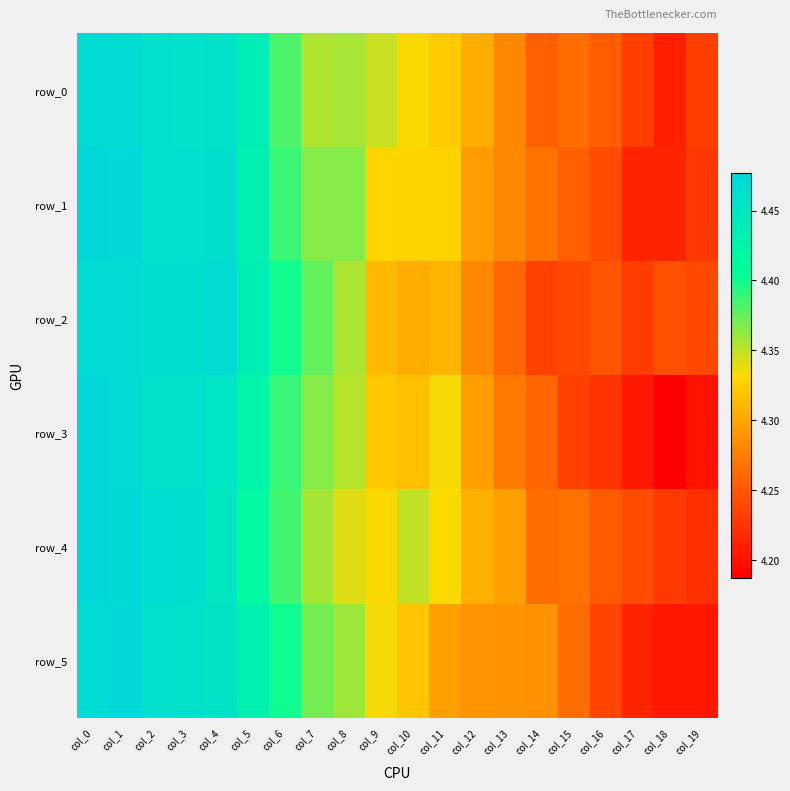

Rank the categories by row_0 value from highest to lowest.

col_0, col_1, col_2, col_3, col_4, col_5, col_6, col_8, col_7, col_9, col_10, col_11, col_12, col_13, col_15, col_14, col_16, col_19, col_17, col_18